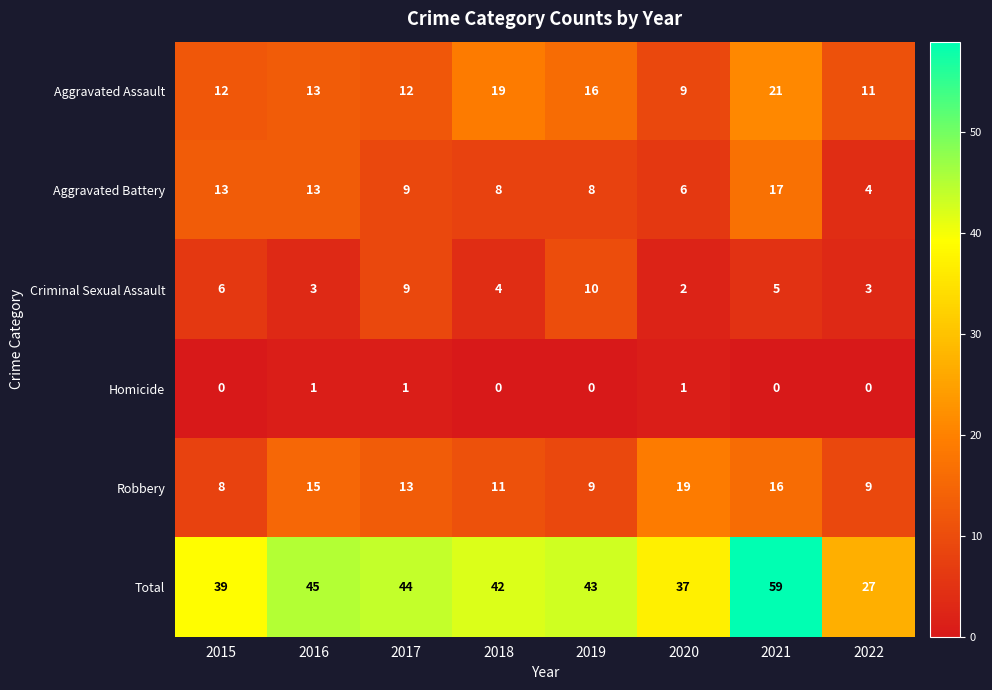

How many series are shown in this chart?

6